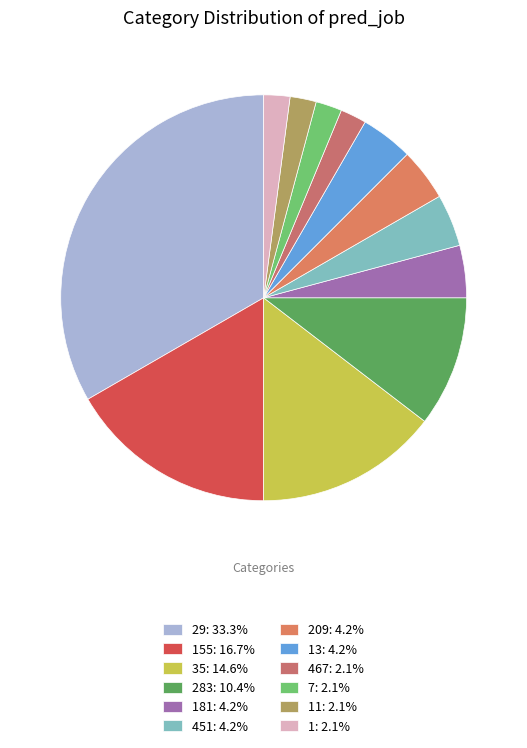

How many segments does this pie chart have?

12